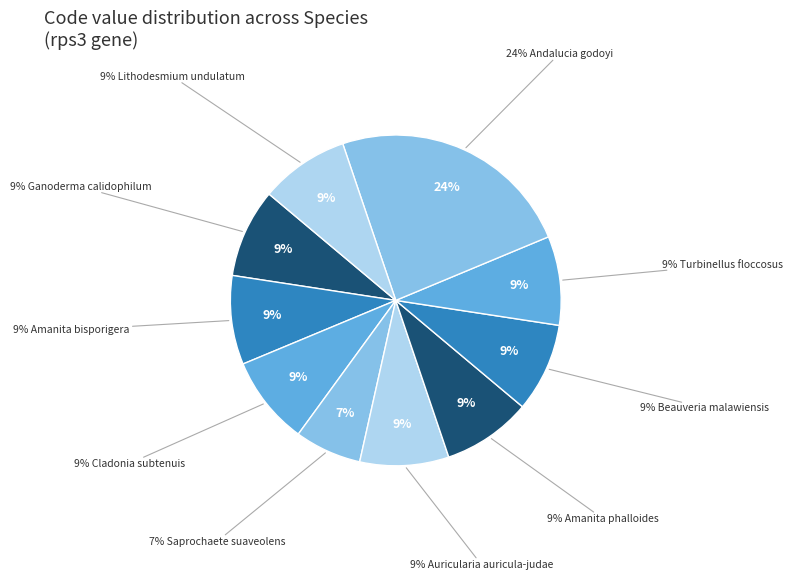

The Cladonia subtenuis slice represents 9% of the pie. True or false?

True